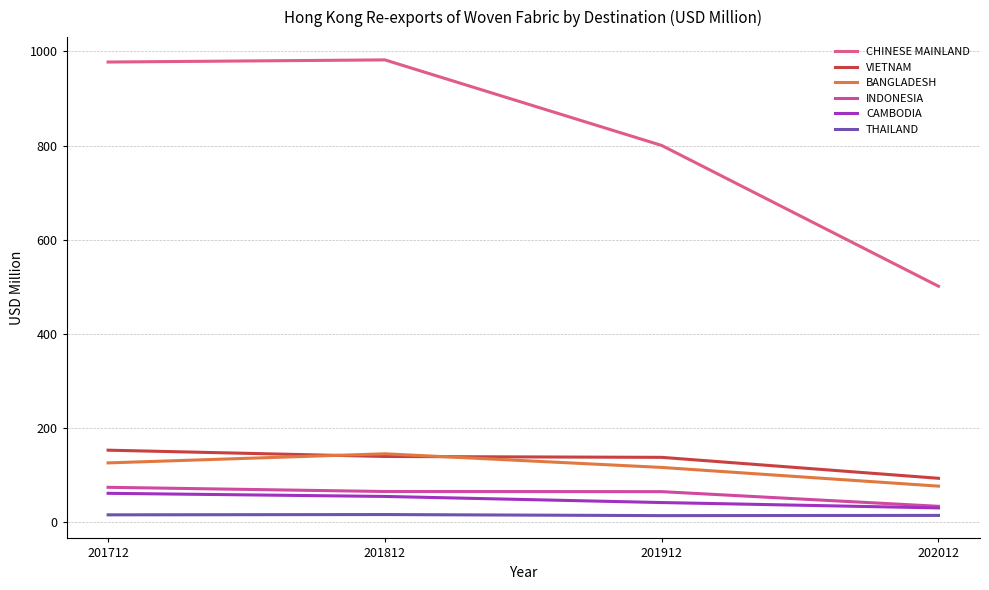

Reading right to left, extract all data points from this chart.

CHINESE MAINLAND: 500.7	800.1	982.1	977.5
VIETNAM: 92.4	136.9	138.7	152.2
BANGLADESH: 75.7	115.4	144.5	125.1
INDONESIA: 32.8	64.0	64.2	73.2
CAMBODIA: 29.4	40.8	53.8	60.4
THAILAND: 13.4	13.0	15.2	14.7